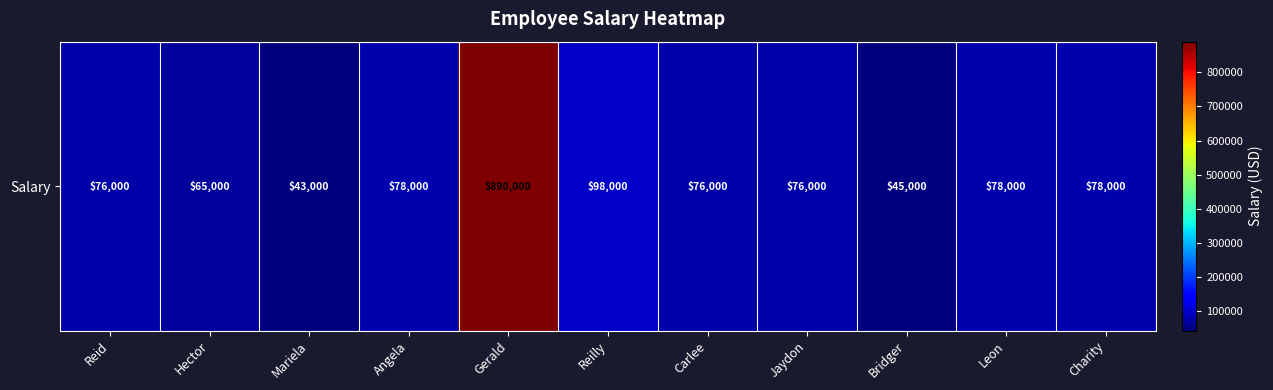

Is it true that the value at Gerald is 890000?

True